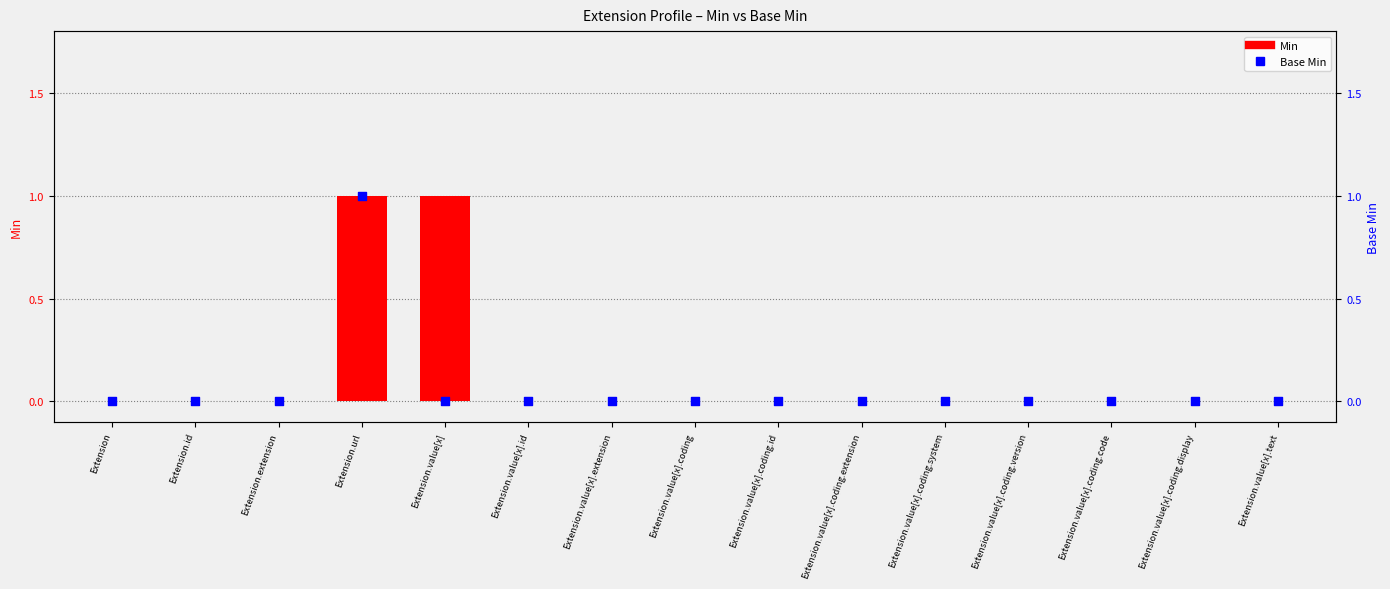

Which series contains the lowest Y value?

Min